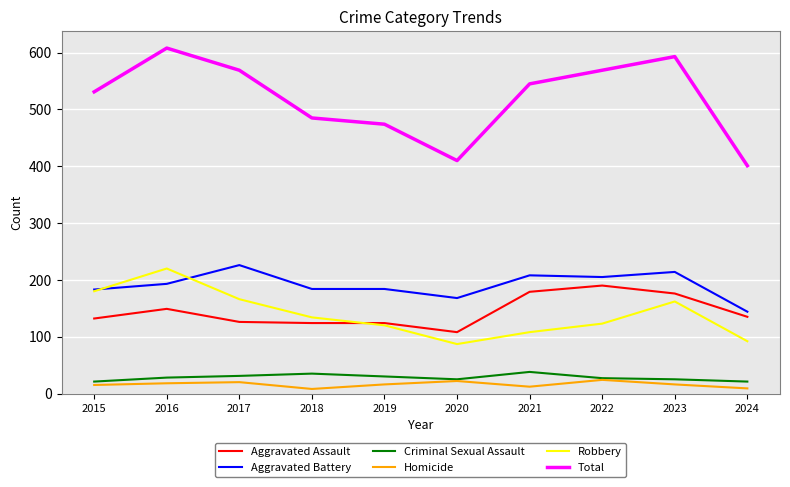

True or false: Aggravated Battery has a value of 208 at 2021.

True